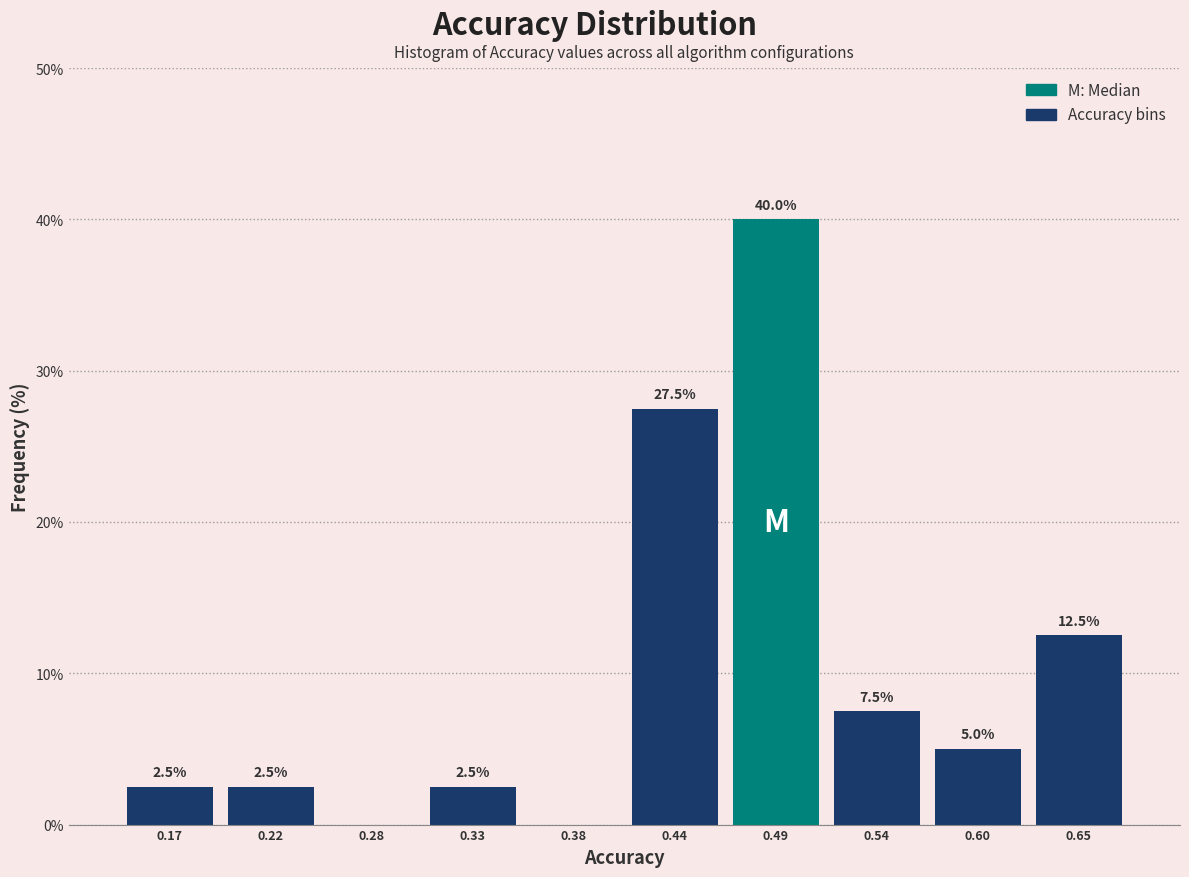

Over which range of the x-axis is the bar tallest?

0.46 to 0.52